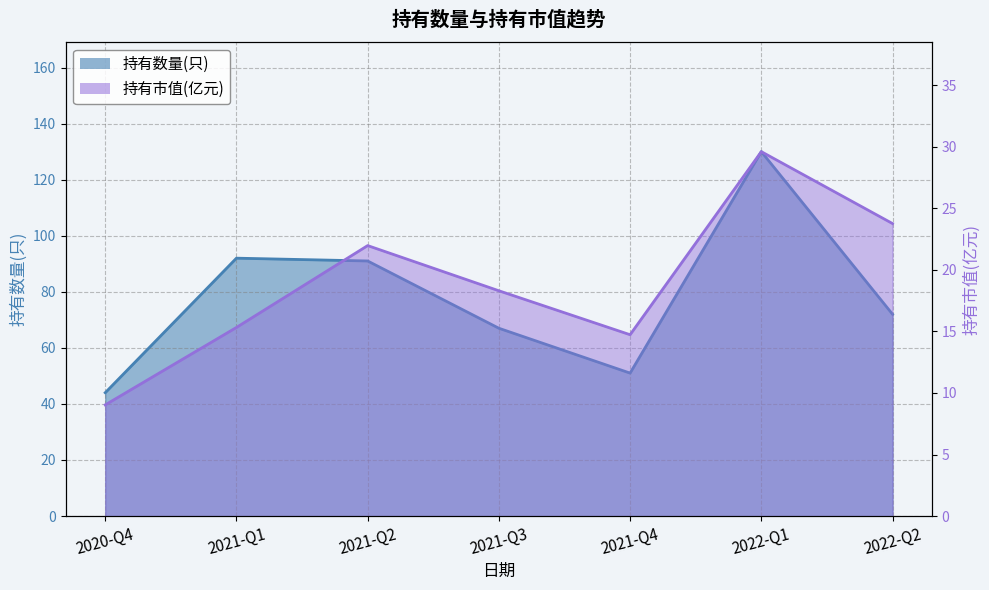

The value of 持有数量(只) at 2021-Q1 is 164.1. True or false?

False